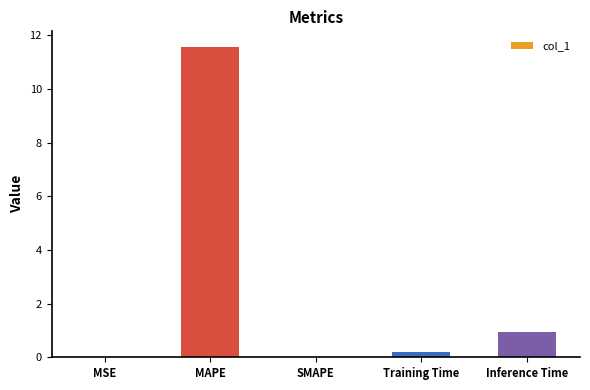

What is the greatest value displayed?

11.6